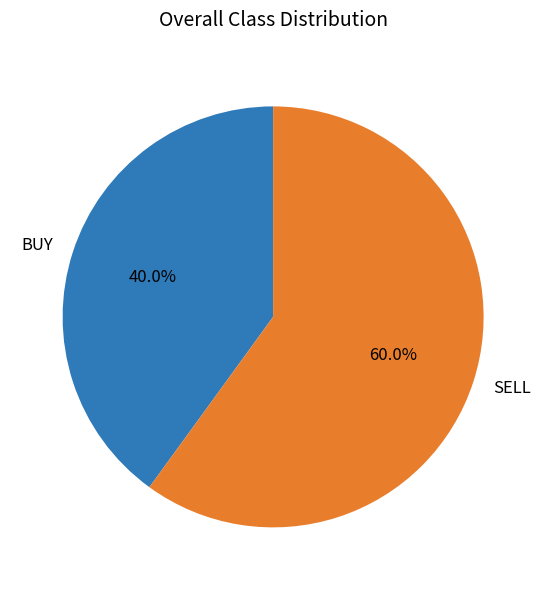

Is the sum of SELL and BUY greater than half?

Yes